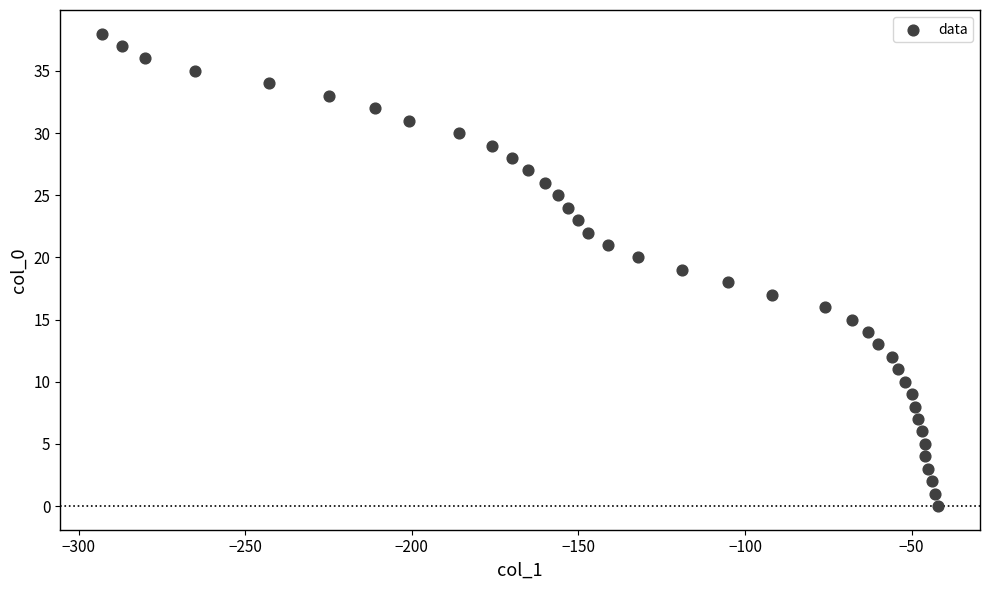

What is the range of X values (max minus min)?

251